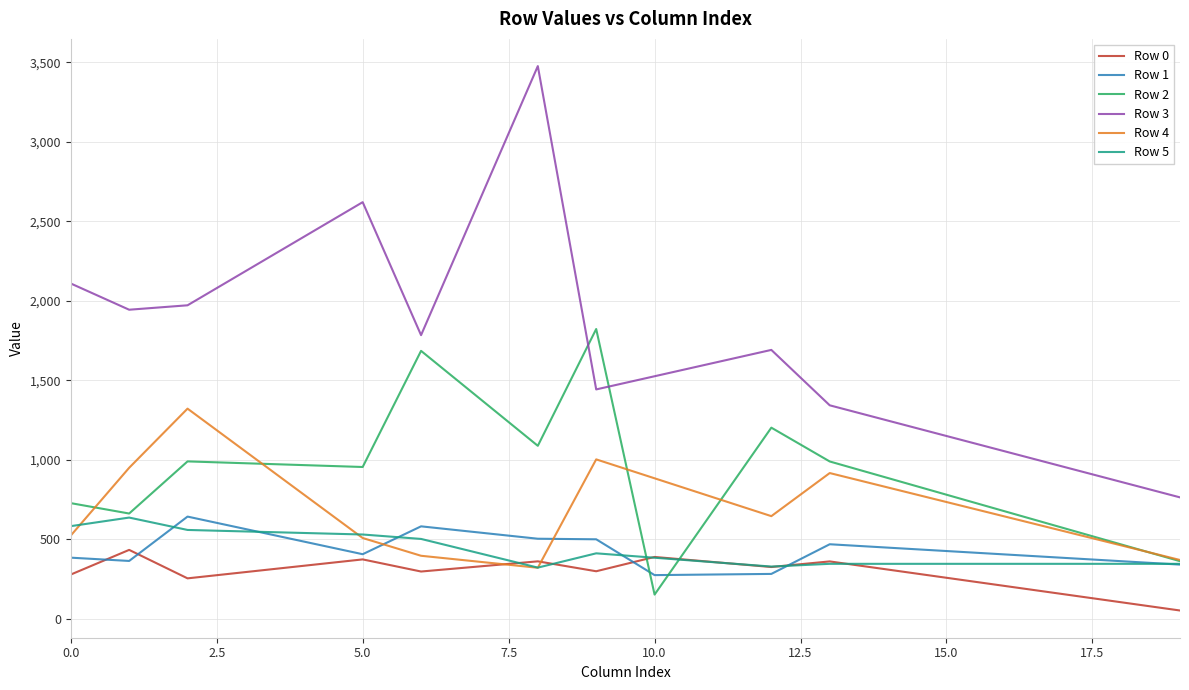

What is the difference between the second highest and minimum values in the Row 3 series?

1865.2